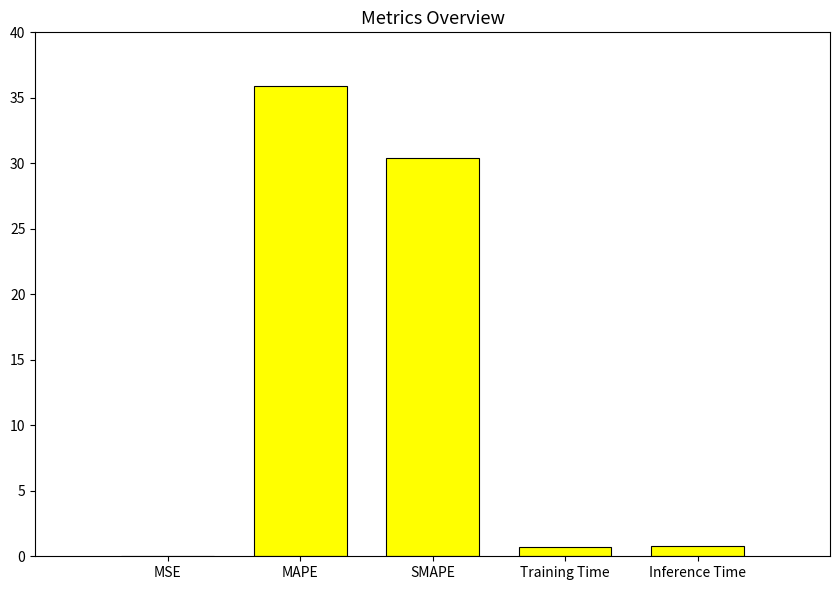

Which label corresponds to the largest value in the chart?

MAPE